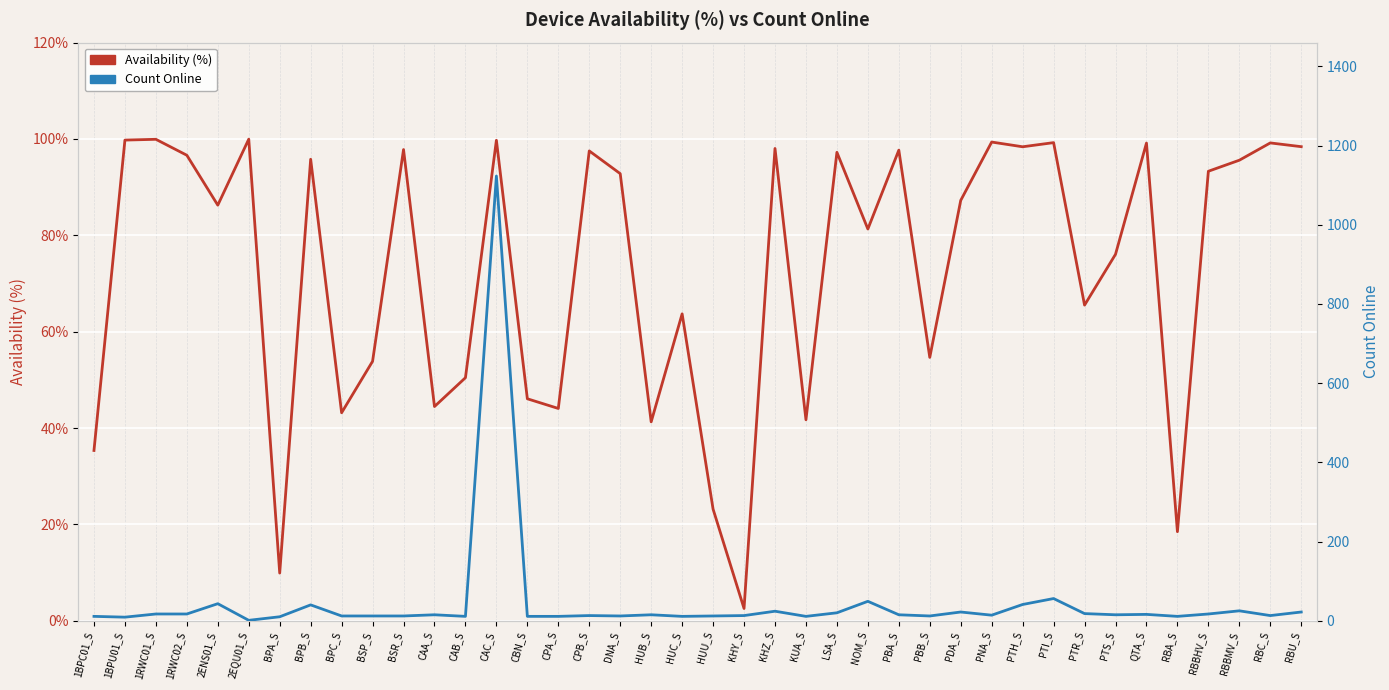

What is the label of the 33rd point from the right?

BPB_S